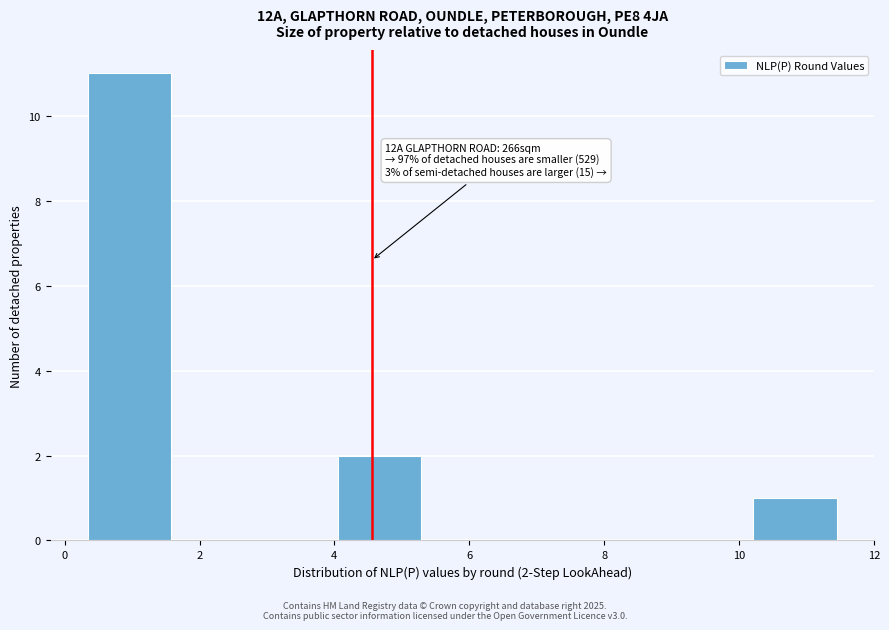

Over which range of the x-axis is the bar tallest?

0.4 to 1.6